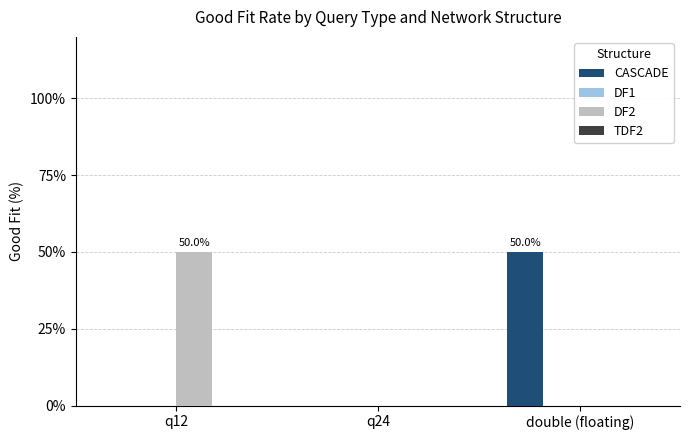

What is the sum of all DF2 values?

50